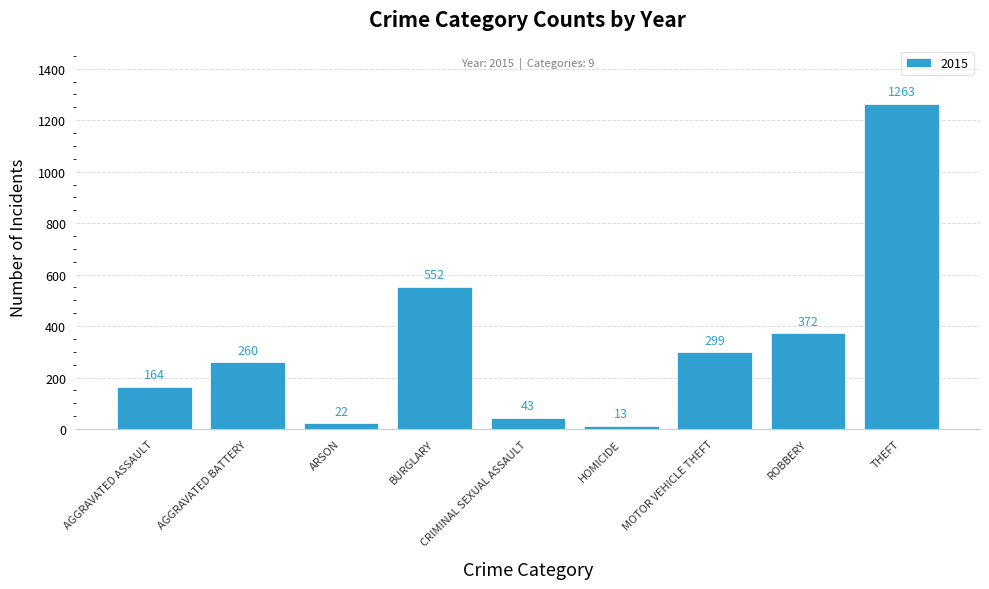

List the labels in order of value, smallest first.

HOMICIDE, ARSON, CRIMINAL SEXUAL ASSAULT, AGGRAVATED ASSAULT, AGGRAVATED BATTERY, MOTOR VEHICLE THEFT, ROBBERY, BURGLARY, THEFT